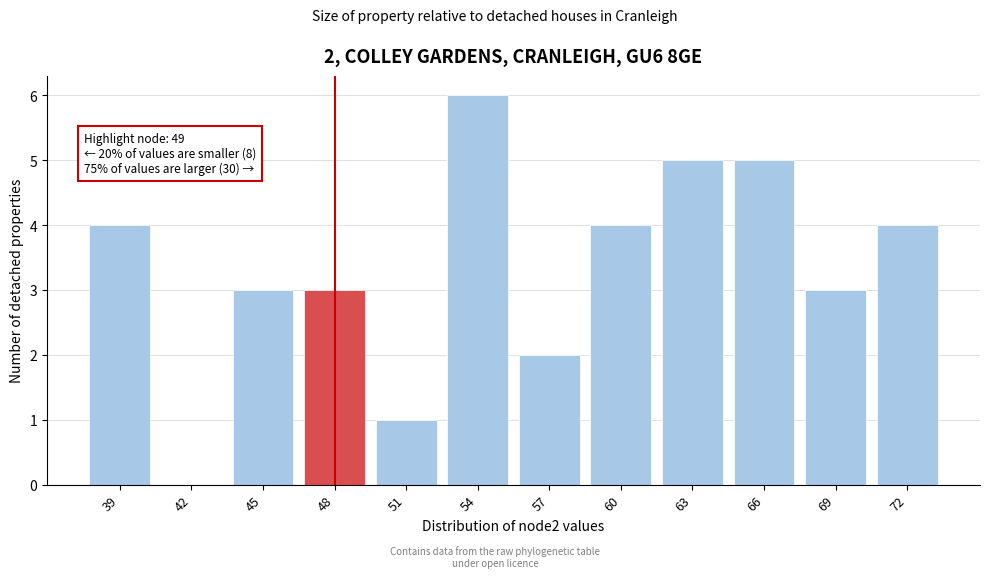

Reading left to right, list all the values displayed in this chart.

39=4	42=0	45=3	48=3	51=1	54=6	57=2	60=4	63=5	66=5	69=3	72=4